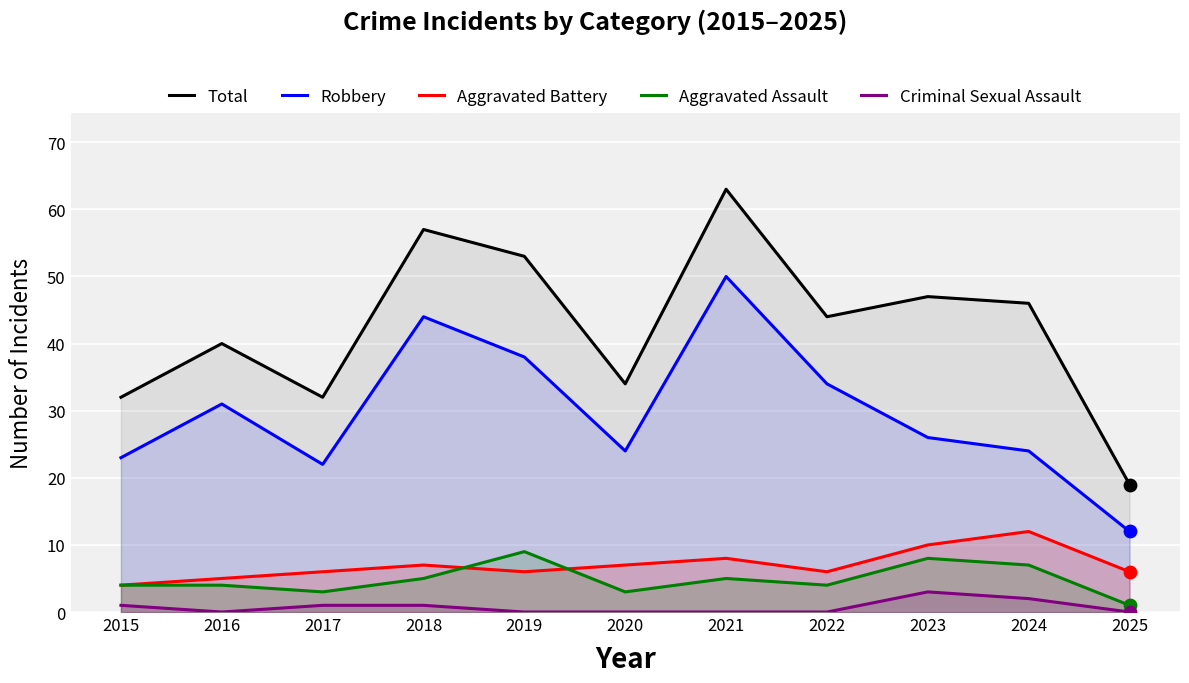

Which series reaches the minimum Y coordinate?

Criminal Sexual Assault